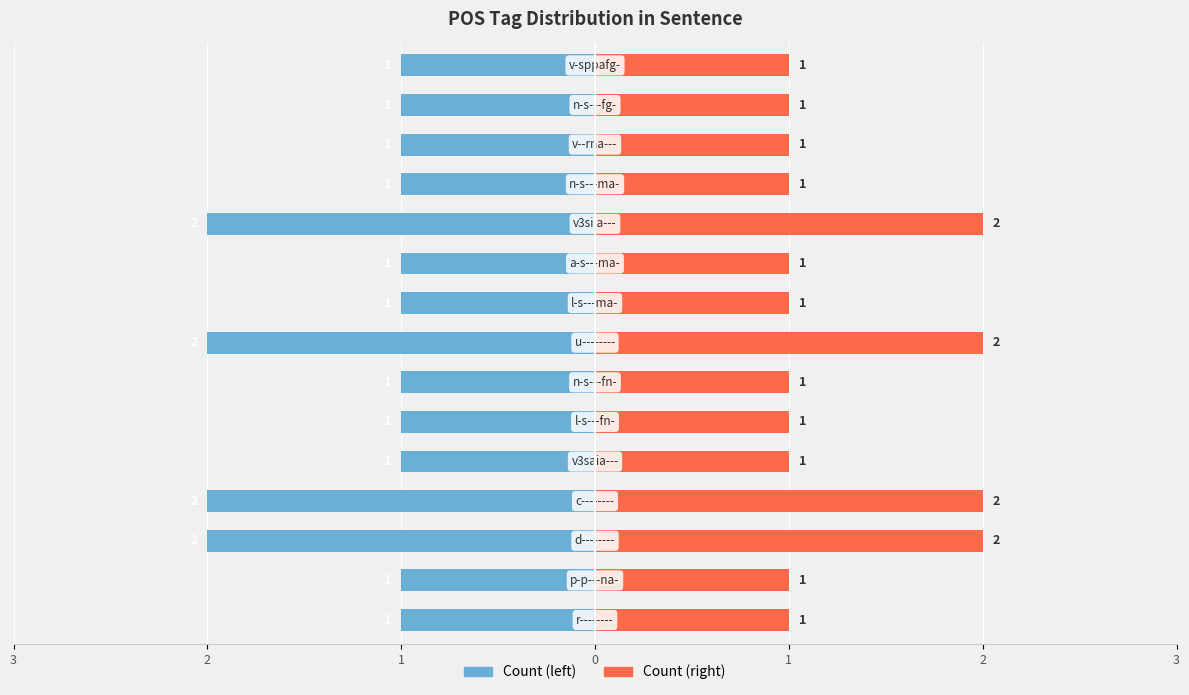

What value does the Count (left) series have at 11?

-1